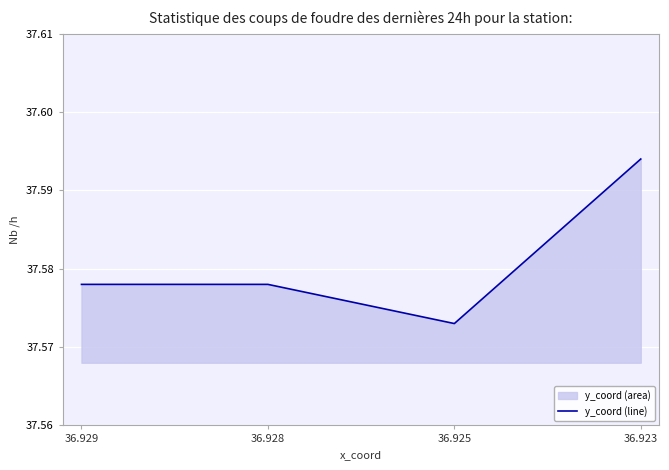

Count the values in the range 37 to 38.

4